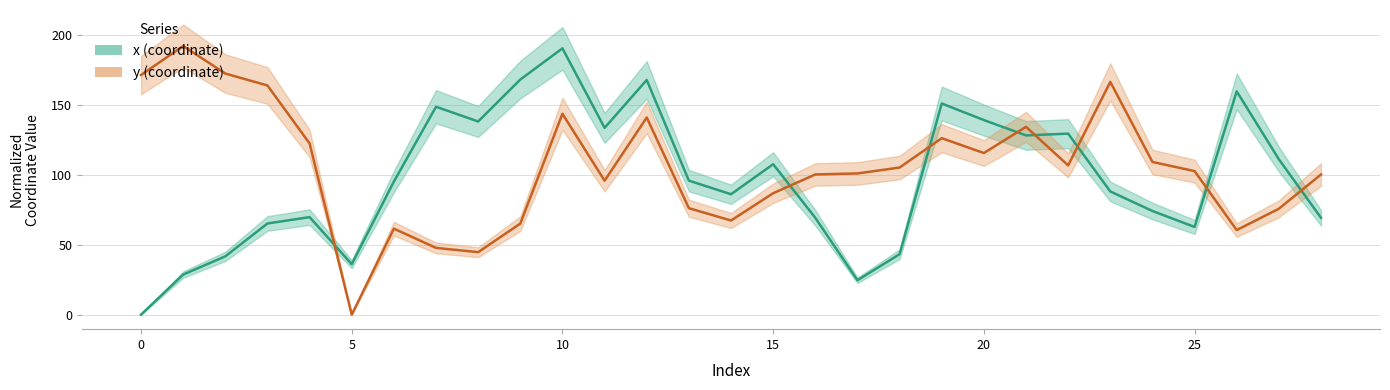

How many lines are shown in the chart?

2